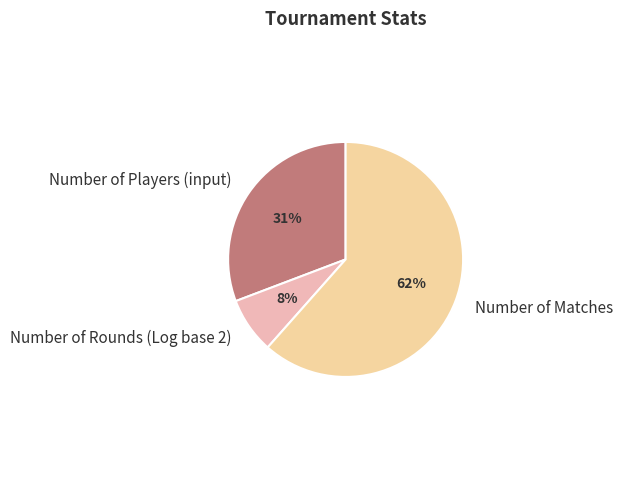

To the nearest percent, what is the average slice percentage?

33%